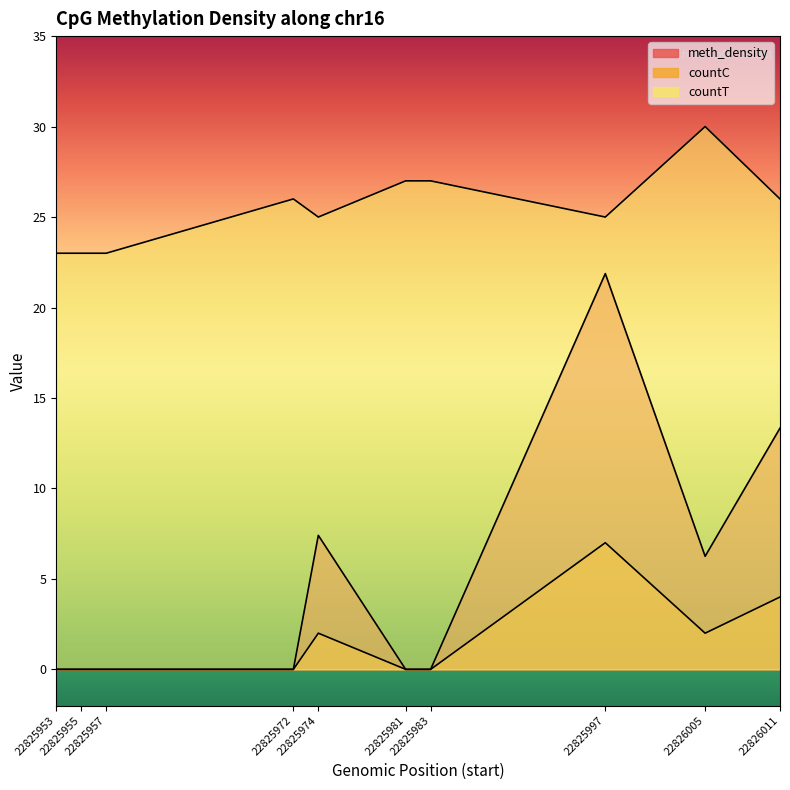

What is the difference between the maximum and minimum values in the meth_density series?

21.9